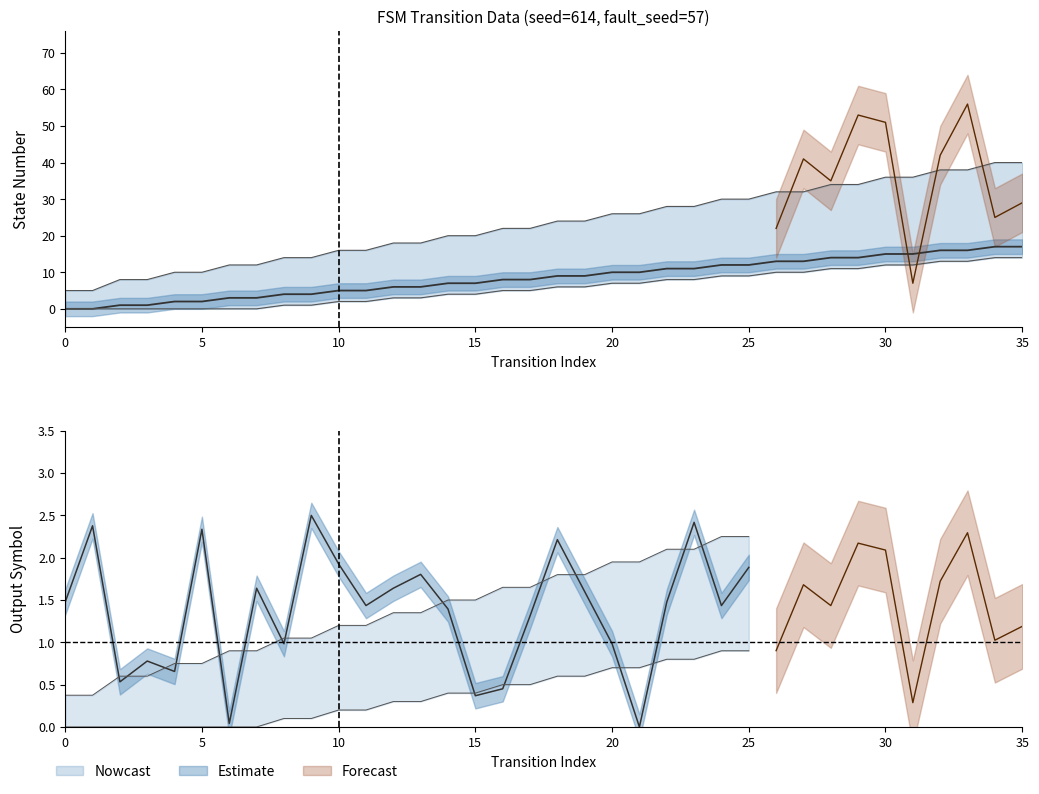

Which has a higher value, 17 or 27?

27